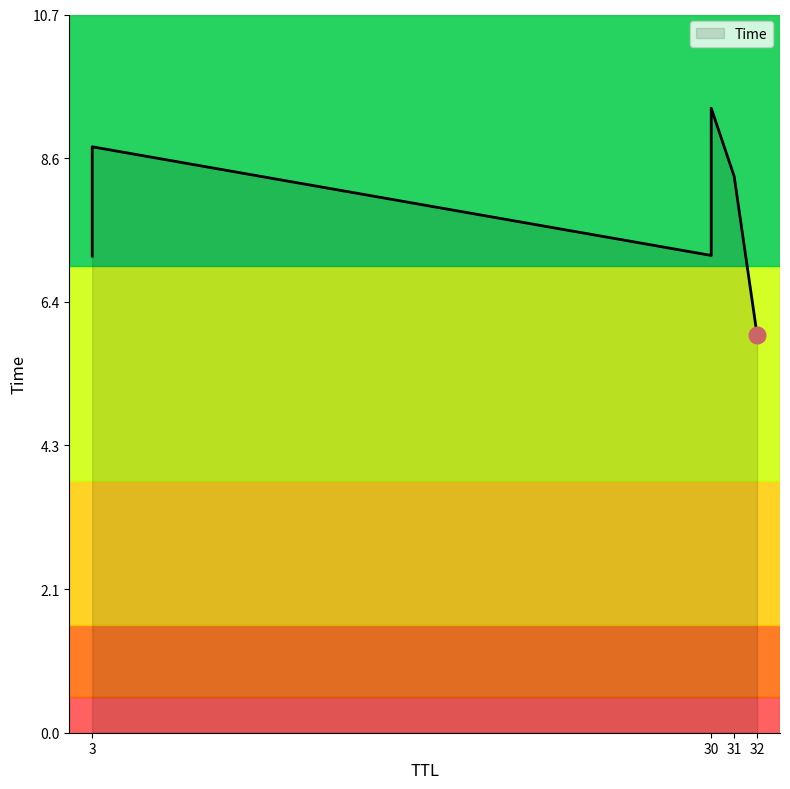

What is the greatest value displayed?

9.3